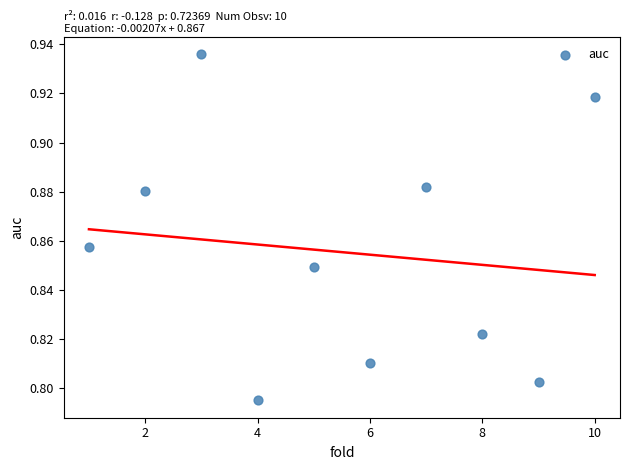

What is the average X value?

5.5